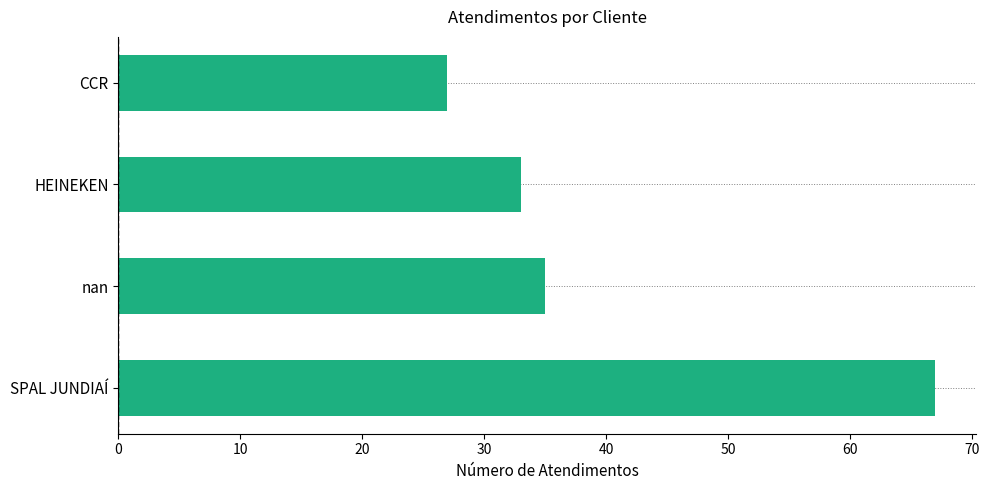

What is the approximate value at SPAL JUNDIAÍ?

67